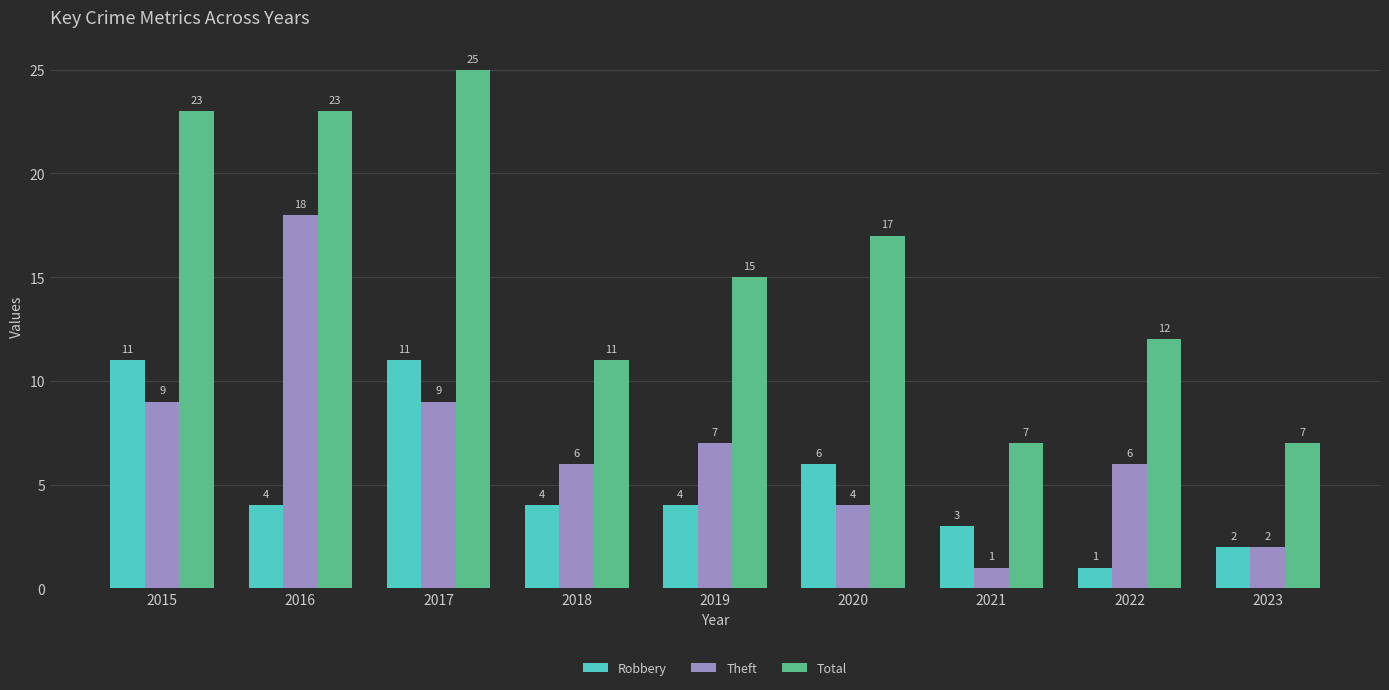

Is the value of Total at 2015 greater than the value of Theft at 2019?

Yes